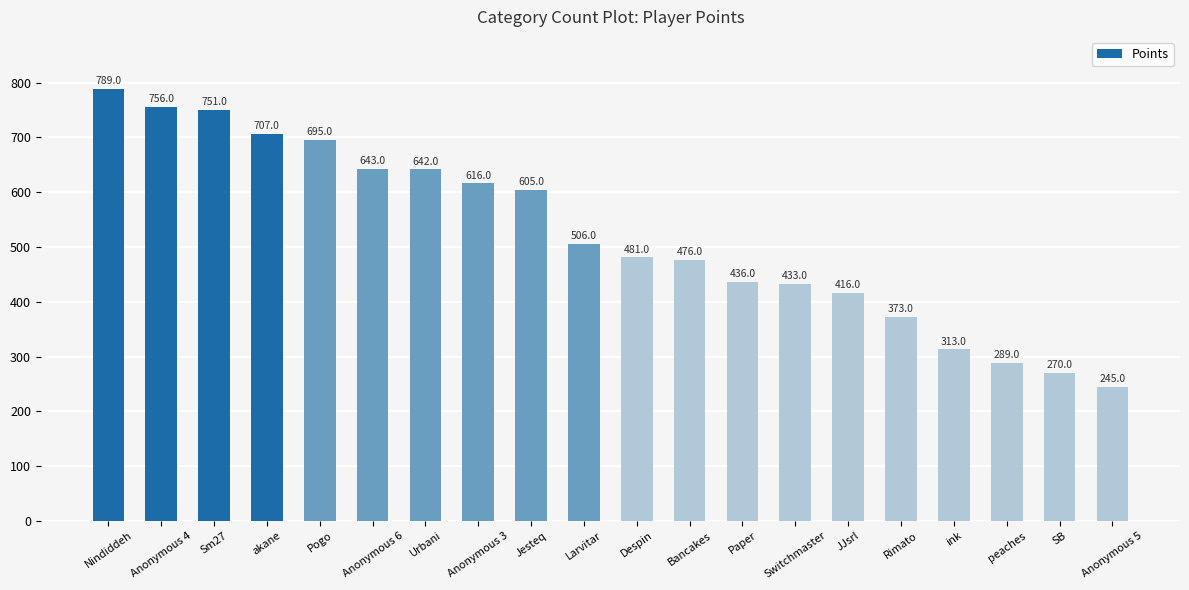

What is the sum of all values?

10442